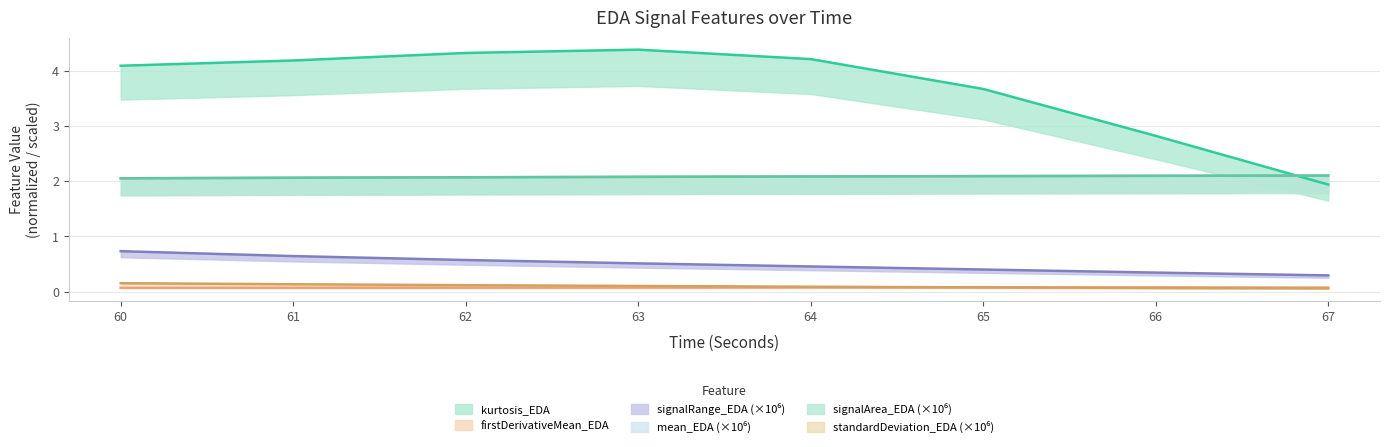

What is the minimum value shown in the chart?

0.1